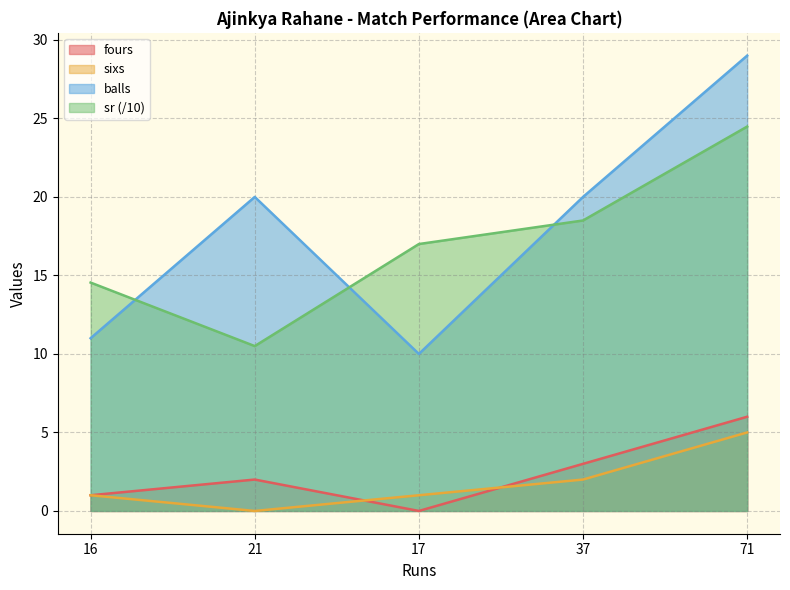

At 71, list the series in order from largest to smallest.

balls, sr (/10), fours, sixs